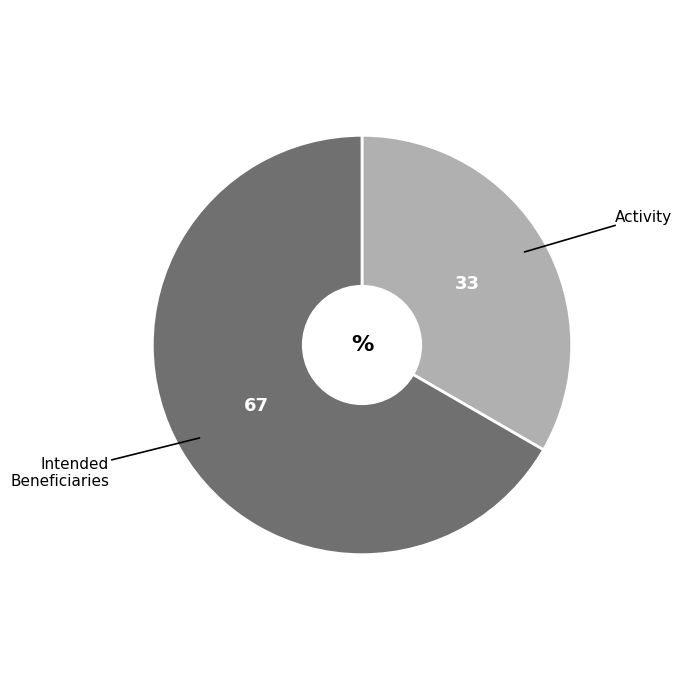

Does any single category account for the majority?

Yes